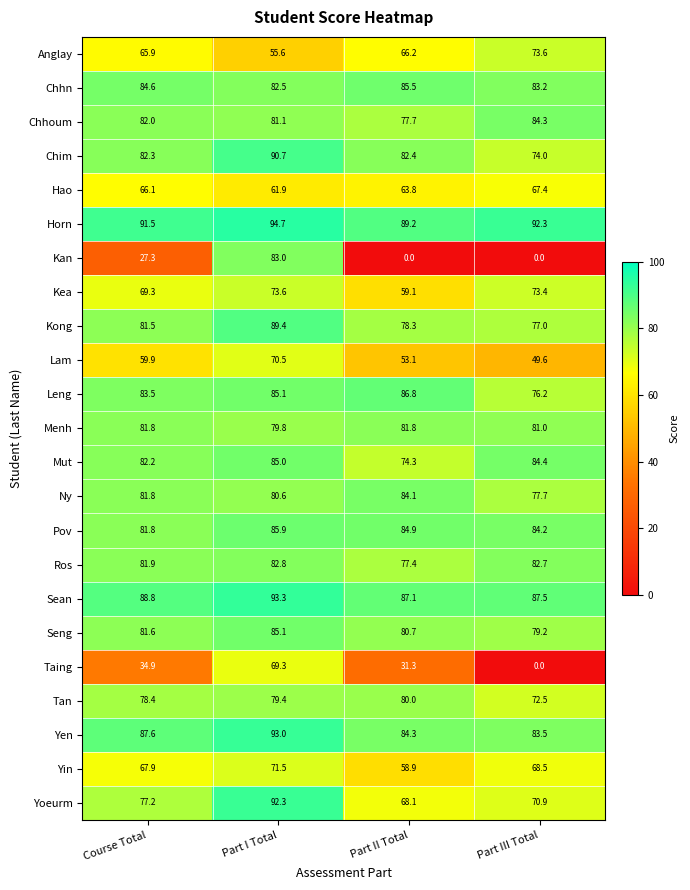

What is the average value of the Sean series?

89.2